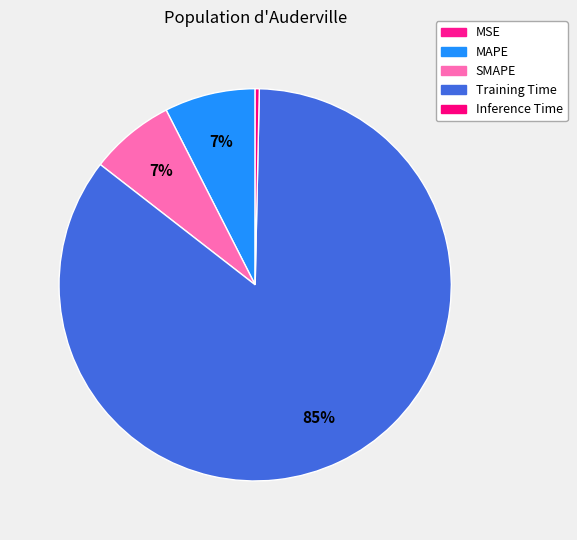

Between Training Time and MSE, which is larger?

Training Time